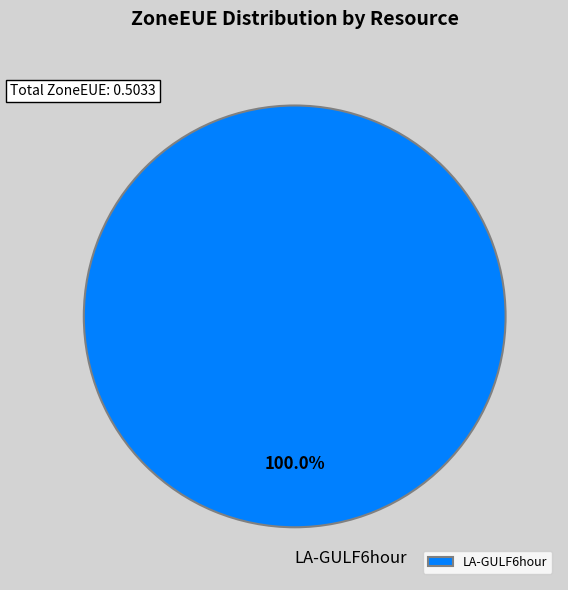

What is the majority slice?

LA-GULF6hour